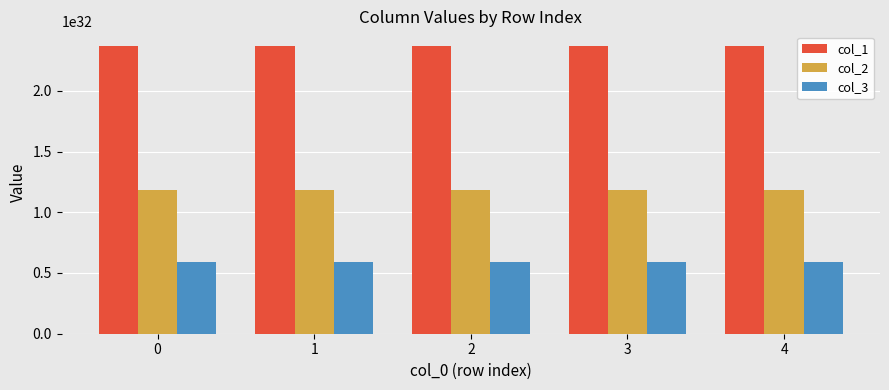

Count the col_1 values in the range 236956349347905892834600124678144 to 237071450131723112600877263749120.

3